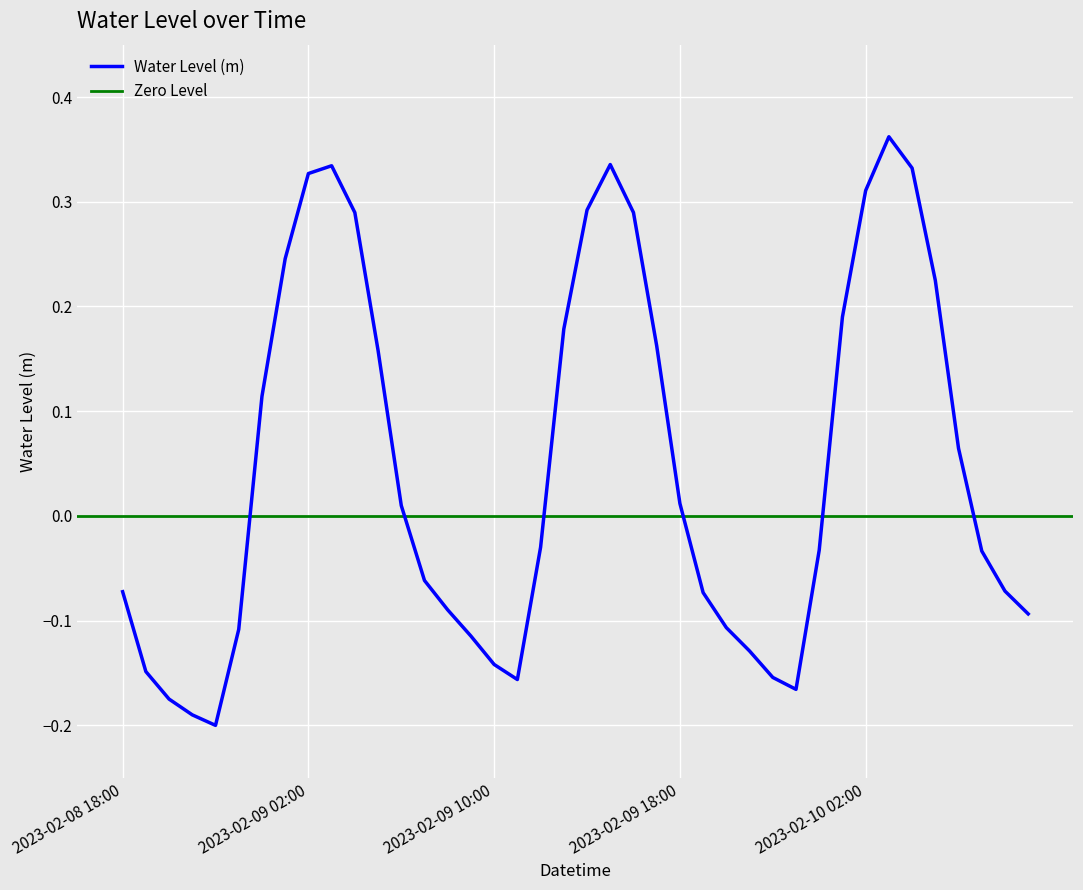

Rank the categories by value from lowest to highest.

2023-02-08 22:00, 2023-02-08 21:00, 2023-02-08 20:00, 2023-02-09 23:00, 2023-02-09 11:00, 2023-02-09 22:00, 2023-02-08 19:00, 2023-02-09 10:00, 2023-02-09 21:00, 2023-02-09 09:00, 2023-02-08 23:00, 2023-02-09 20:00, 2023-02-10 09:00, 2023-02-09 08:00, 2023-02-09 19:00, 2023-02-08 18:00, 2023-02-10 08:00, 2023-02-09 07:00, 2023-02-10 07:00, 2023-02-10 00:00, 2023-02-09 12:00, 2023-02-09 06:00, 2023-02-09 18:00, 2023-02-10 06:00, 2023-02-09 00:00, 2023-02-09 05:00, 2023-02-09 17:00, 2023-02-09 13:00, 2023-02-10 01:00, 2023-02-10 05:00, 2023-02-09 01:00, 2023-02-09 04:00, 2023-02-09 16:00, 2023-02-09 14:00, 2023-02-10 02:00, 2023-02-09 02:00, 2023-02-10 04:00, 2023-02-09 03:00, 2023-02-09 15:00, 2023-02-10 03:00